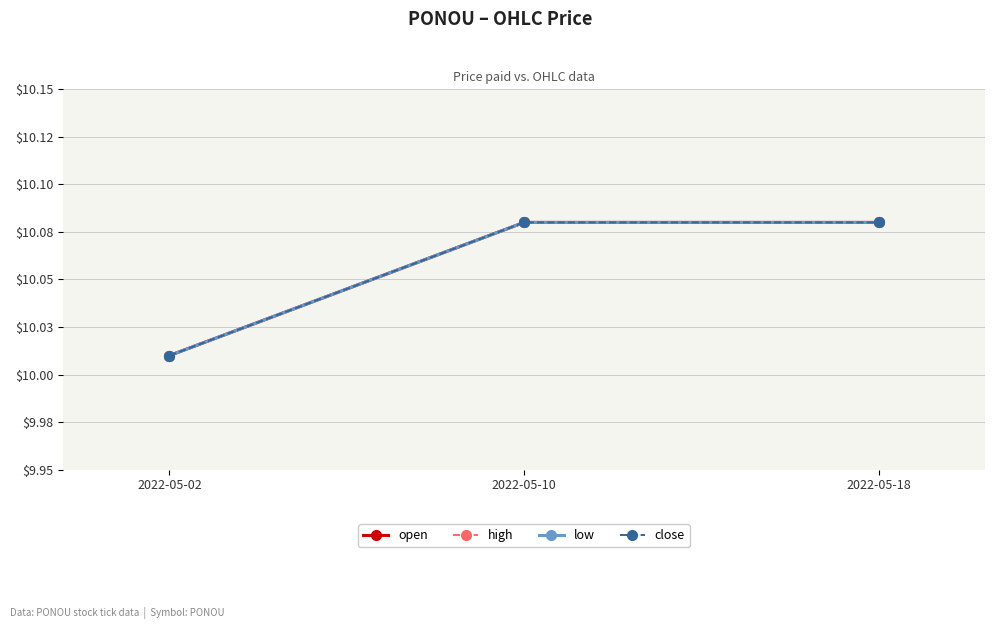

Is it true that low equals 6.8 at 2022-05-02?

False